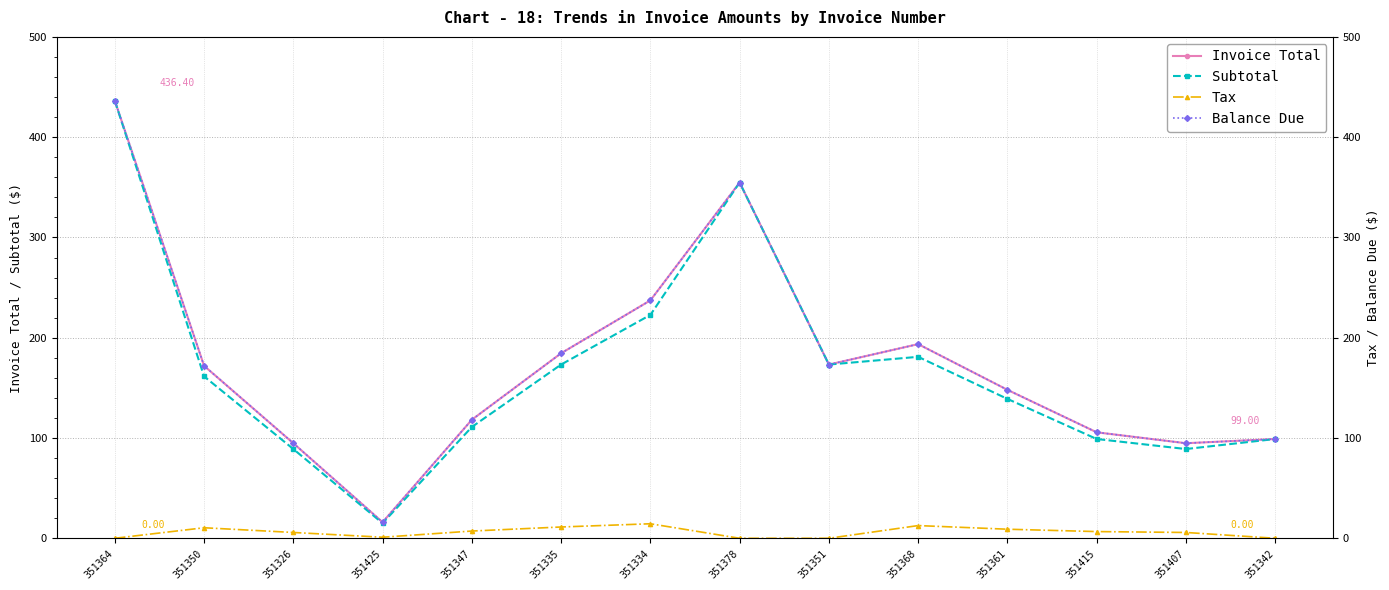

Rank the categories by Invoice Total value from lowest to highest.

351425, 351326, 351407, 351342, 351415, 351347, 351361, 351350, 351351, 351335, 351368, 351334, 351378, 351364